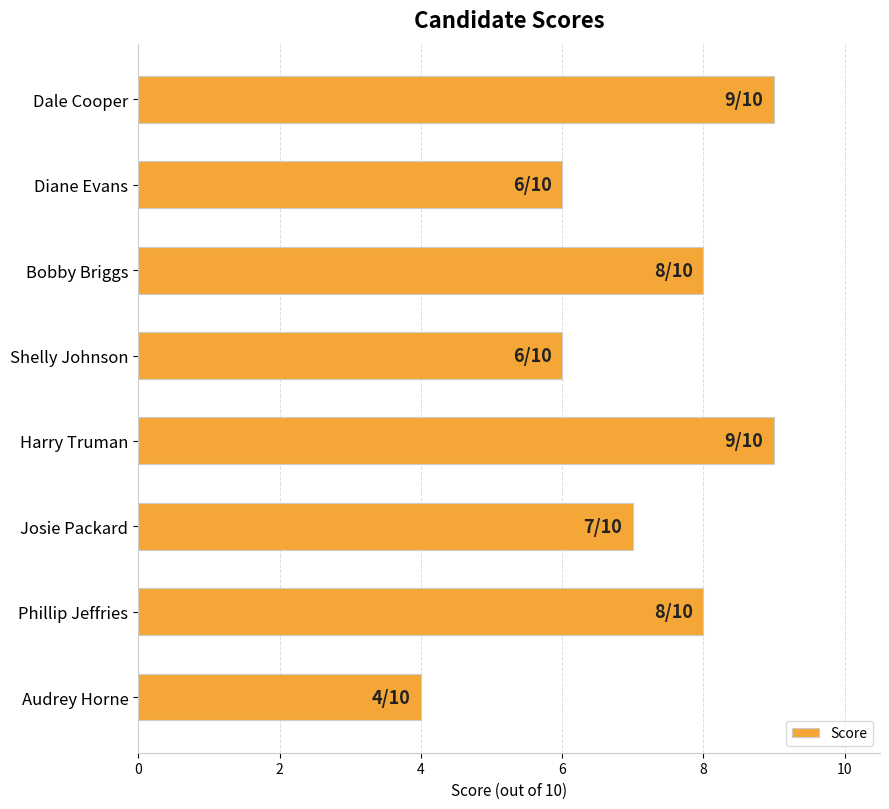

Reading bottom to top, extract all data points from this chart.

4	8	7	9	6	8	6	9